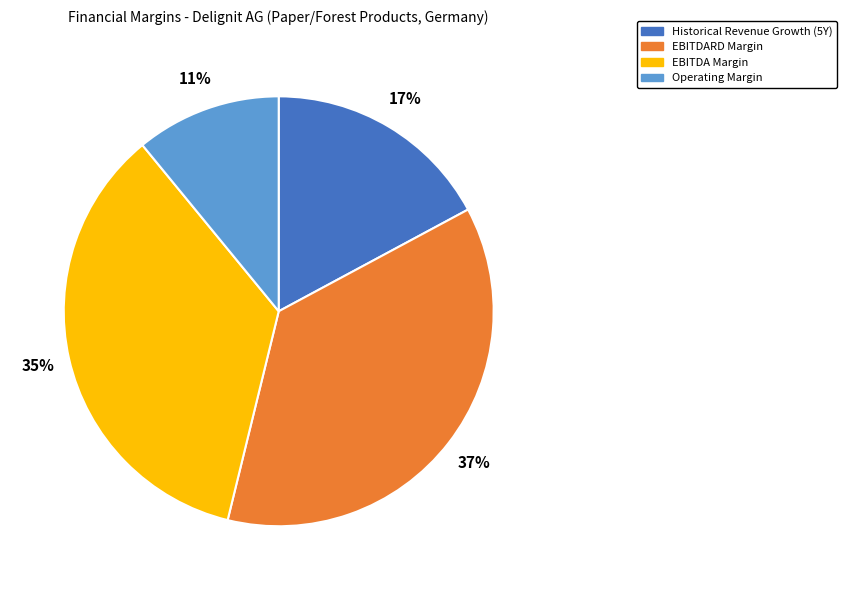

What percentage is the EBITDARD Margin slice, to the nearest percent?

37%